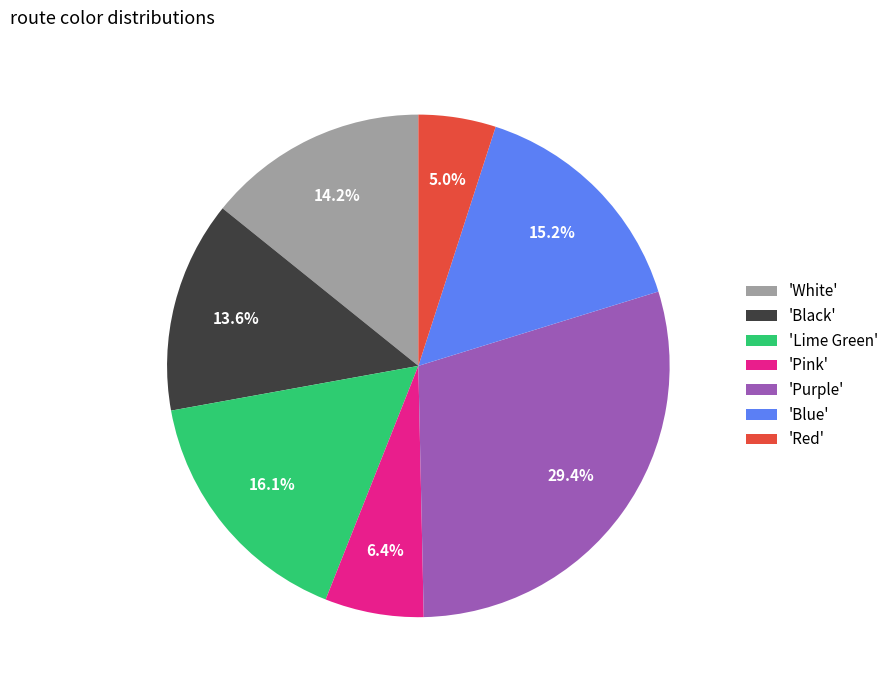

Which category has the smallest portion of the pie?

'Red'